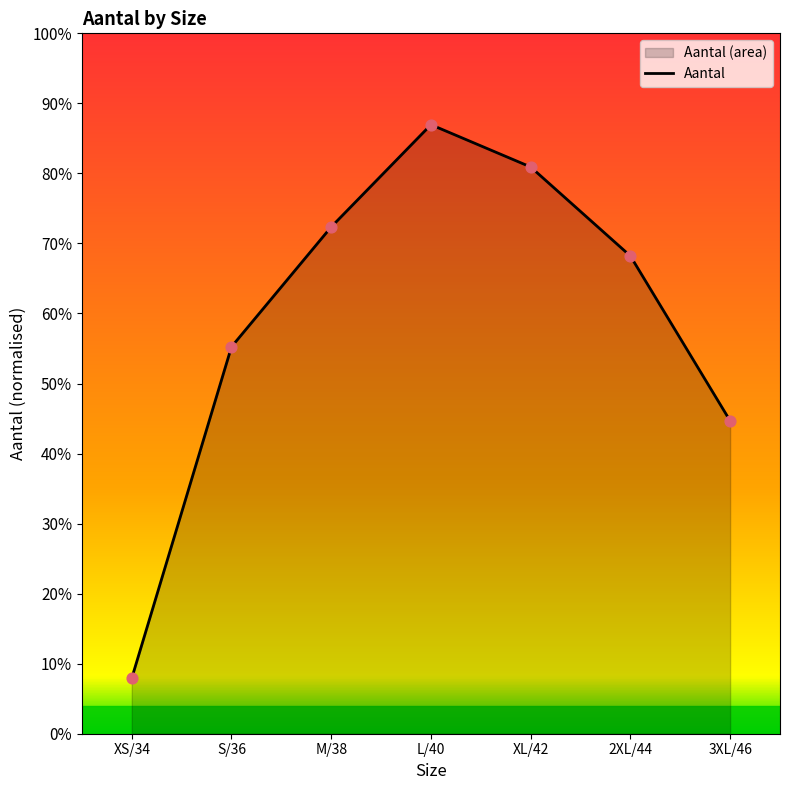

Which has a higher value, 3XL/46 or 2XL/44?

2XL/44